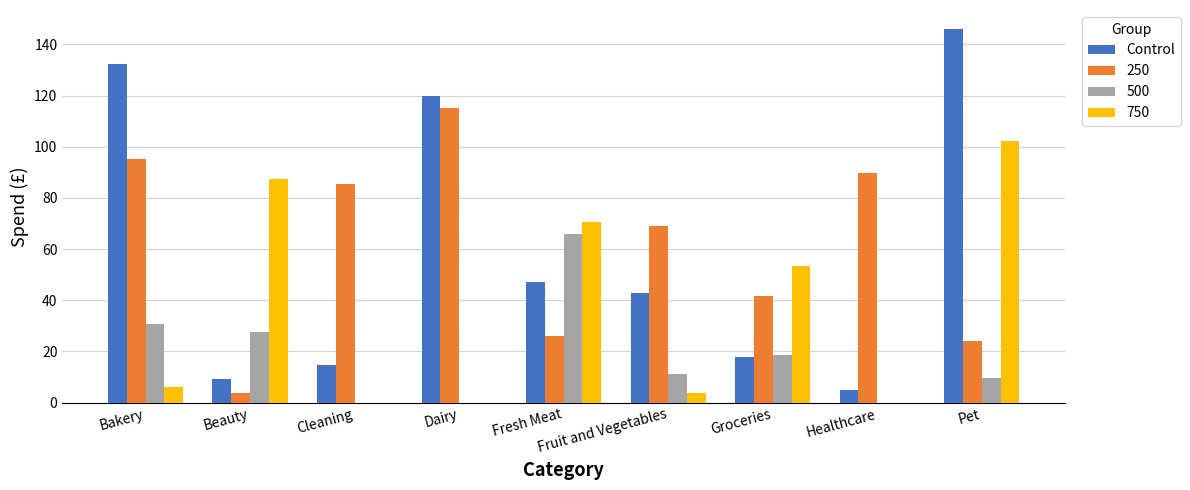

Are the bars grouped side by side (vs. stacked)?

Yes